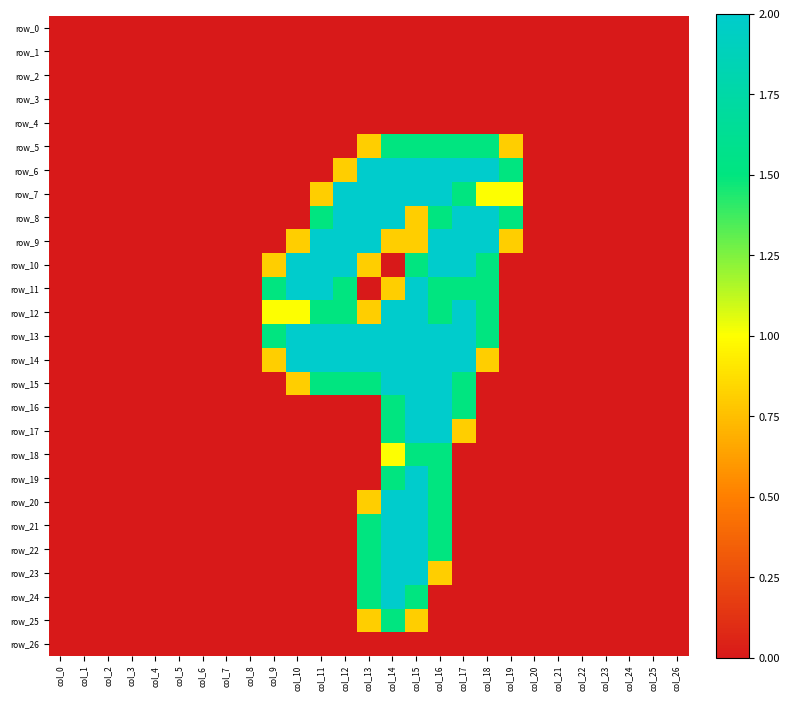

What is the average value of the row_10 series?

0.5